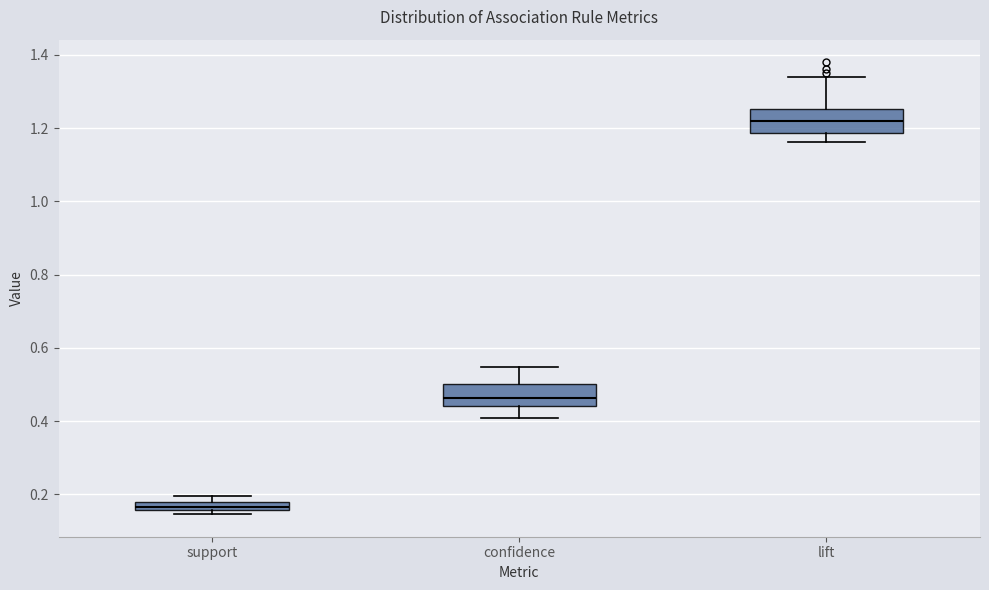

Which box has the highest median line?

lift